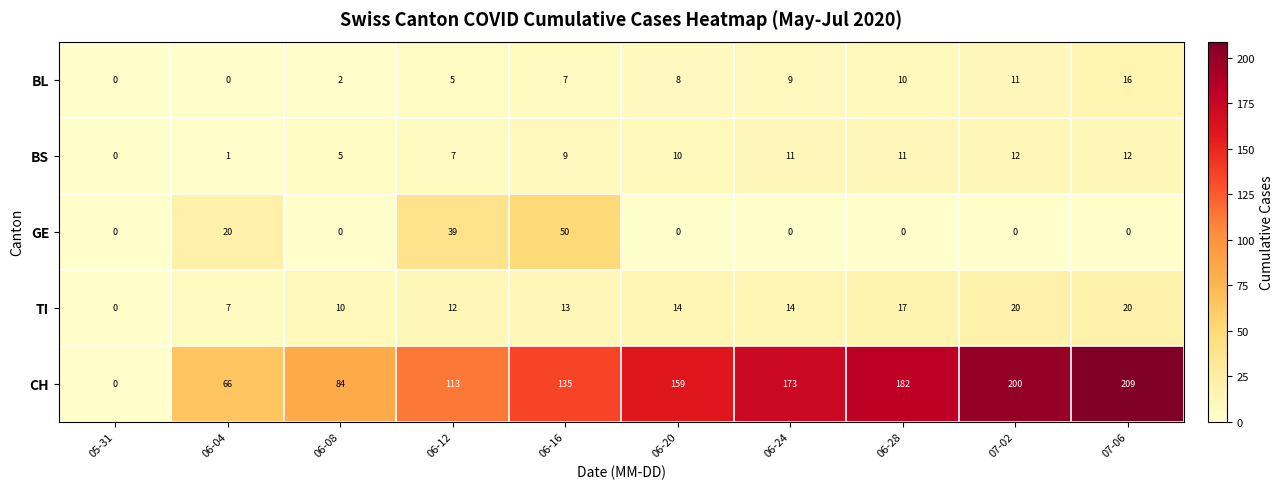

Which series has the widest spread of values?

CH